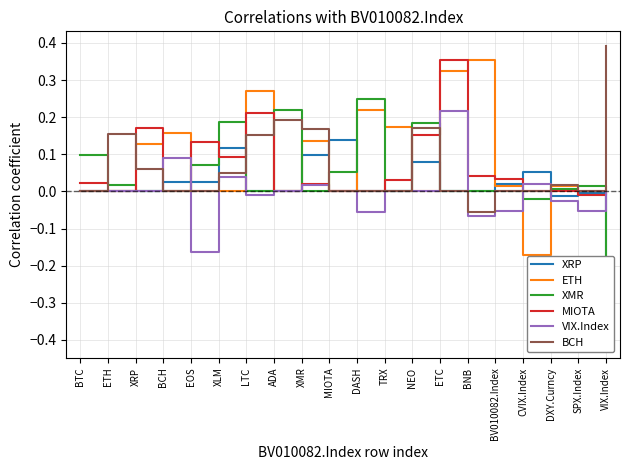

What is the label of the 4th point from the left?

BCH